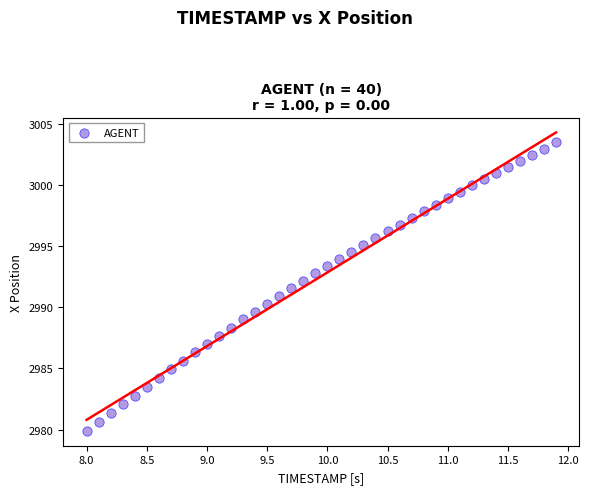

What is the range of Y values (max minus min)?

23.6